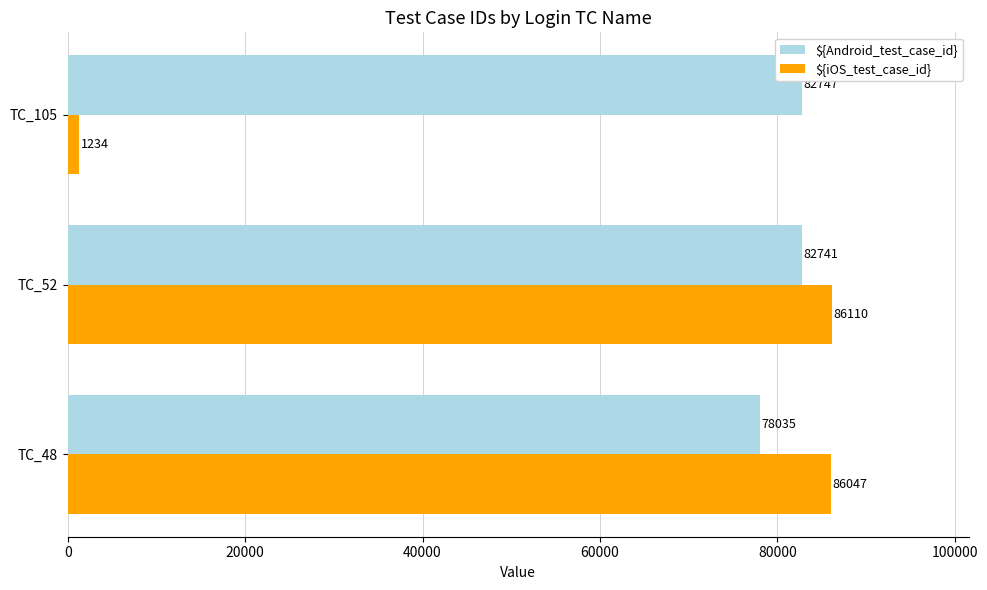

How many categories are shown in the chart?

3